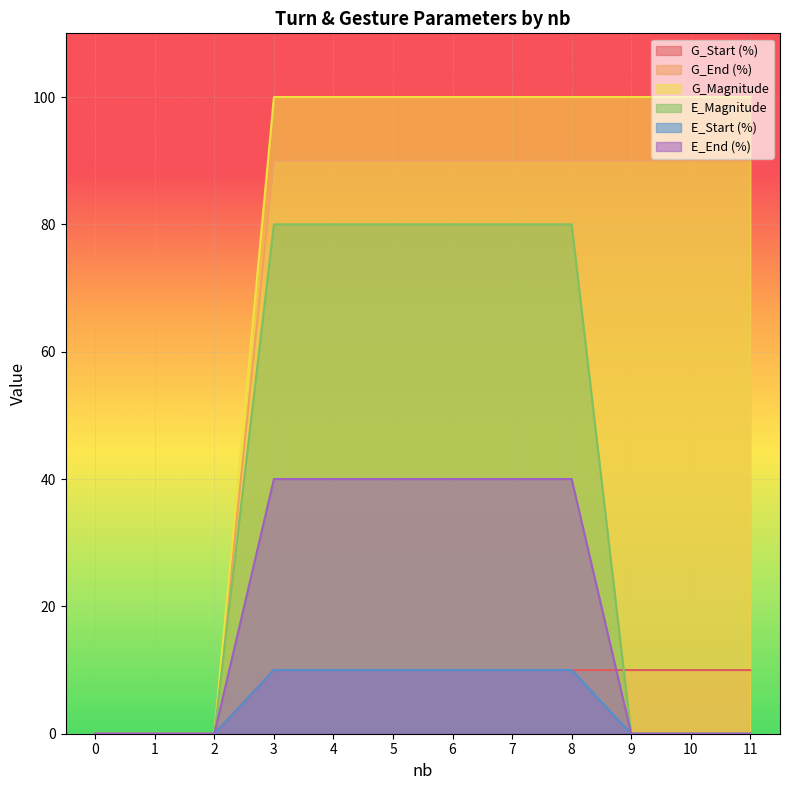

What value does the G_End (%) series have at 9?

90